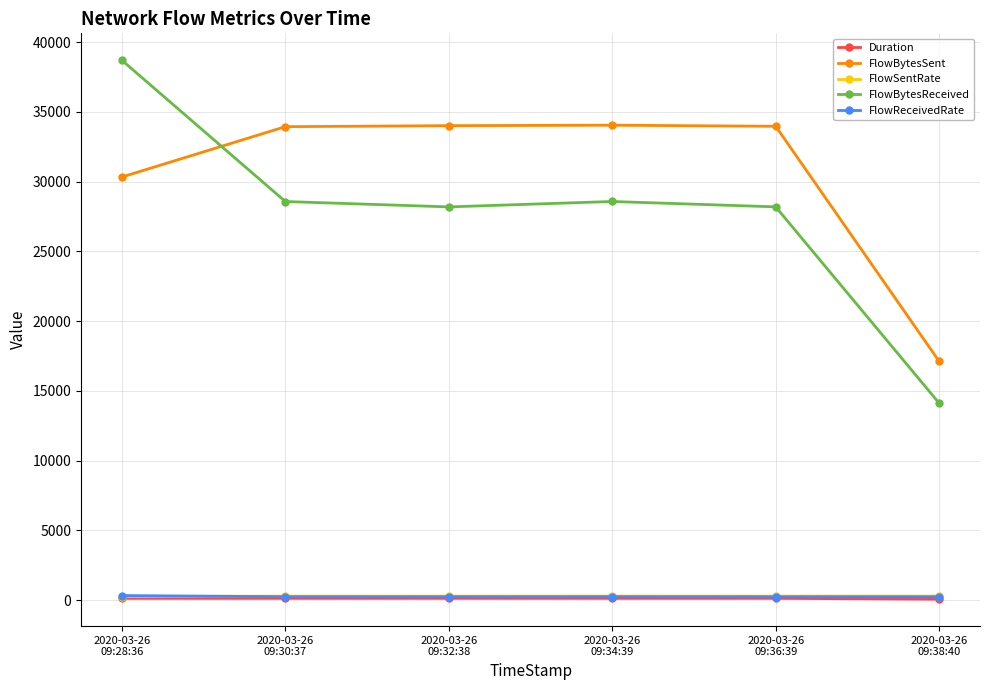

Which series has the largest range (max minus min)?

FlowBytesReceived